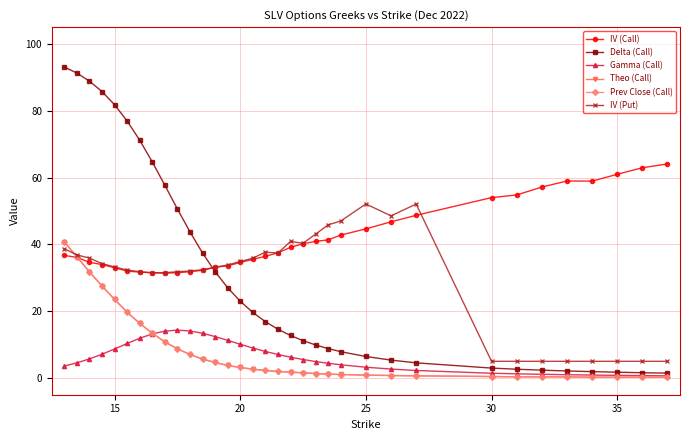

What is the greatest value displayed?

93.1